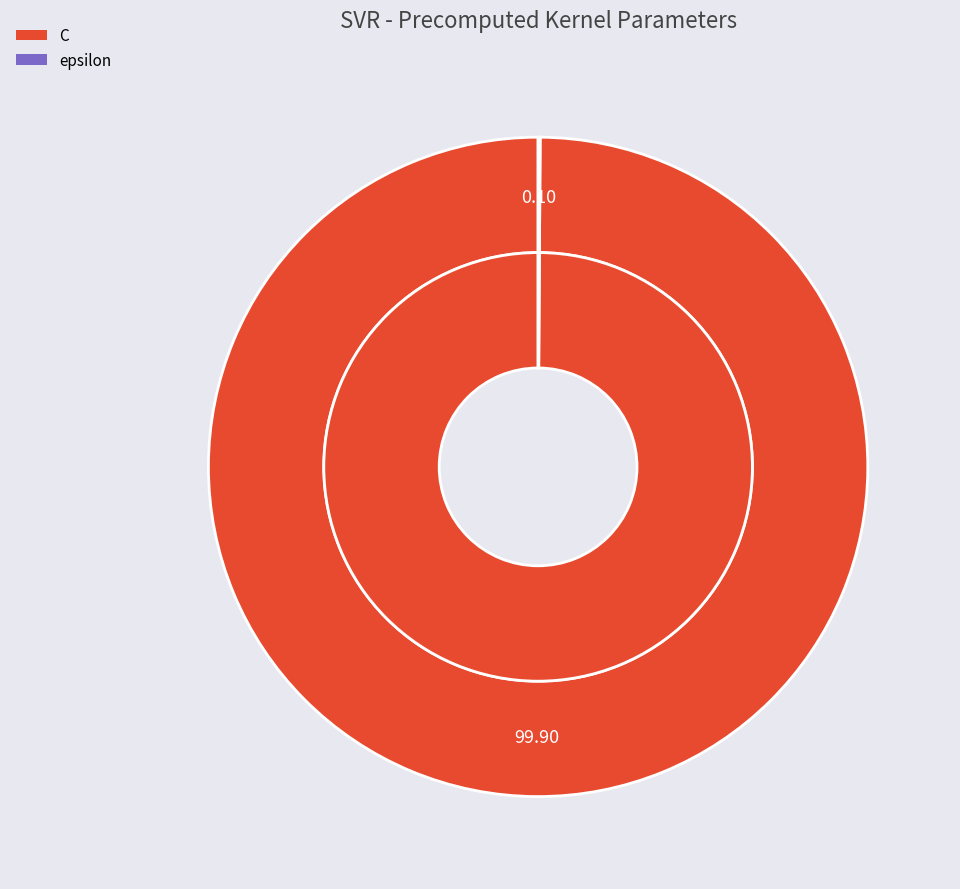

What is the majority slice?

C